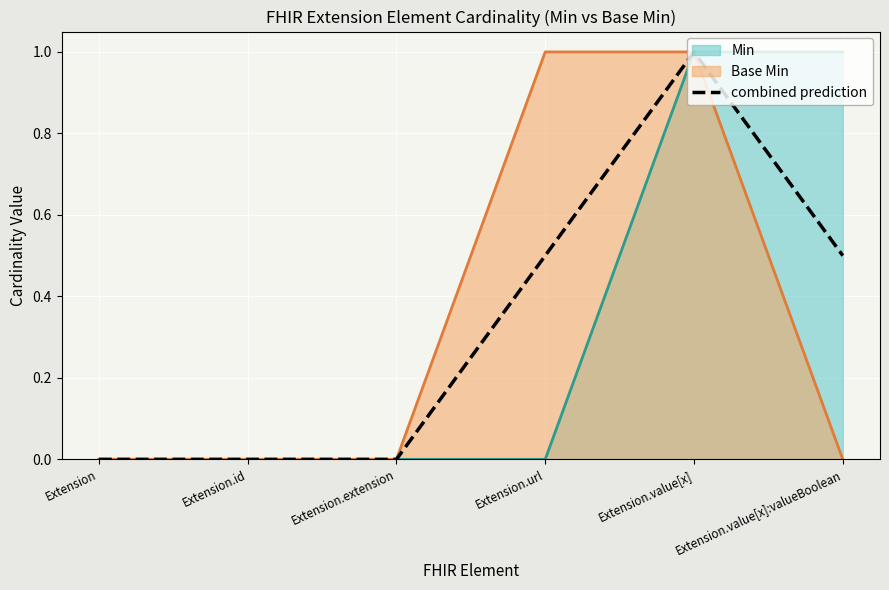

At which category does the data reach its first local peak?

Extension.value[x]